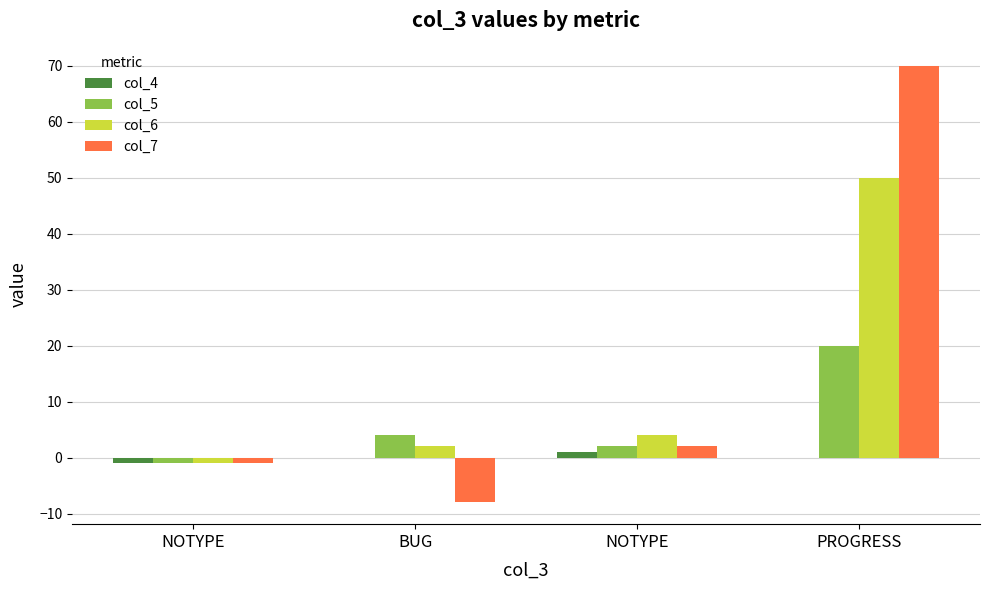

Rank the categories by col_5 value from highest to lowest.

PROGRESS, BUG, NOTYPE, NOTYPE